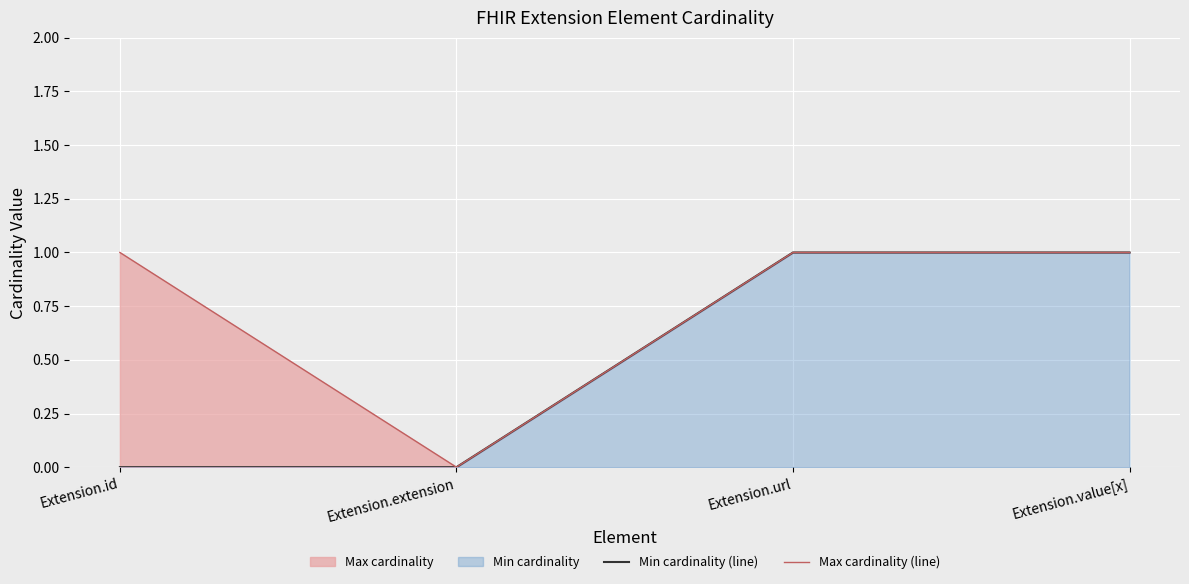

Reading left to right, what are all the values shown in this chart?

Min cardinality (line): Extension.id=0	Extension.extension=0	Extension.url=1	Extension.value[x]=1
Max cardinality (line): Extension.id=1	Extension.extension=0	Extension.url=1	Extension.value[x]=1